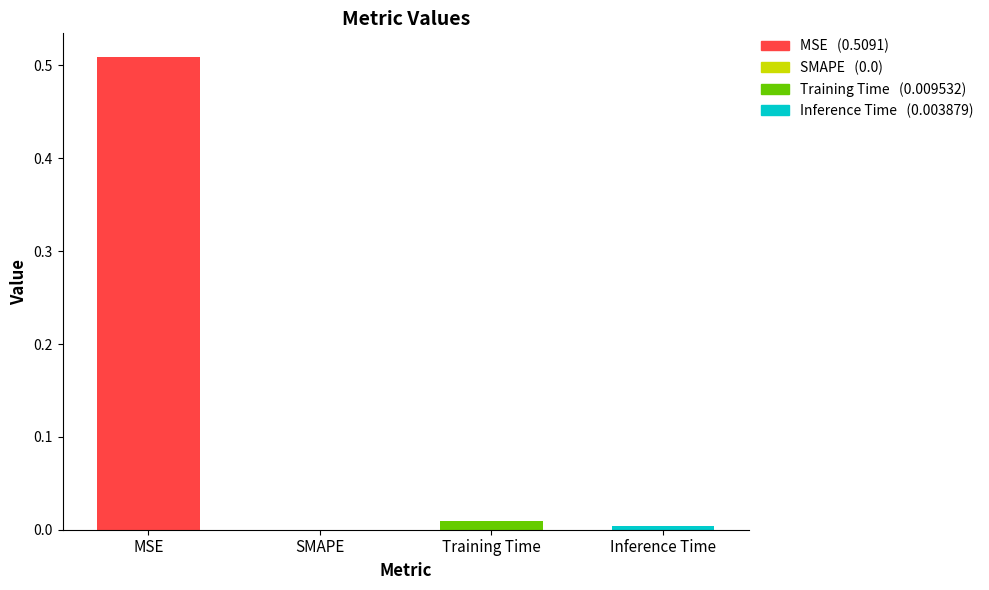

The value at Inference Time is 0.0. True or false?

True